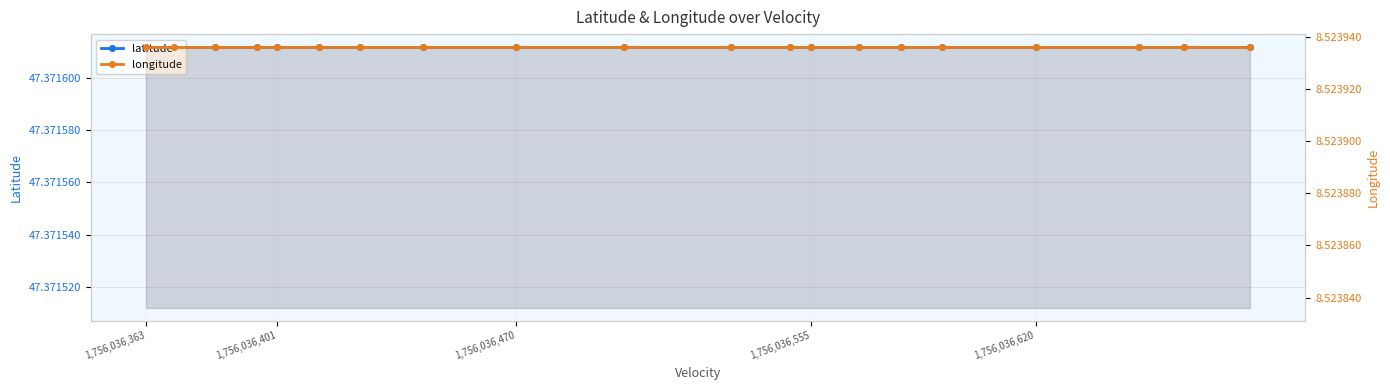

Reading left to right, what are all the values shown in this chart?

latitude: 47.4	47.4	47.4	47.4	47.4	47.4	47.4	47.4	47.4	47.4	47.4	47.4	47.4	47.4	47.4	47.4	47.4	47.4	47.4	47.4
longitude: 8.5	8.5	8.5	8.5	8.5	8.5	8.5	8.5	8.5	8.5	8.5	8.5	8.5	8.5	8.5	8.5	8.5	8.5	8.5	8.5